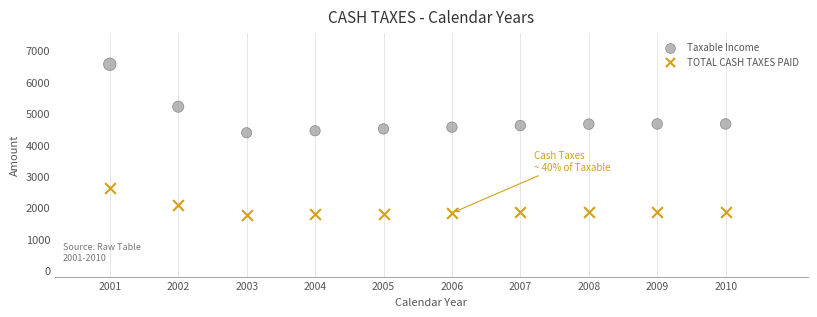

Which series contains the lowest Y value?

TOTAL CASH TAXES PAID